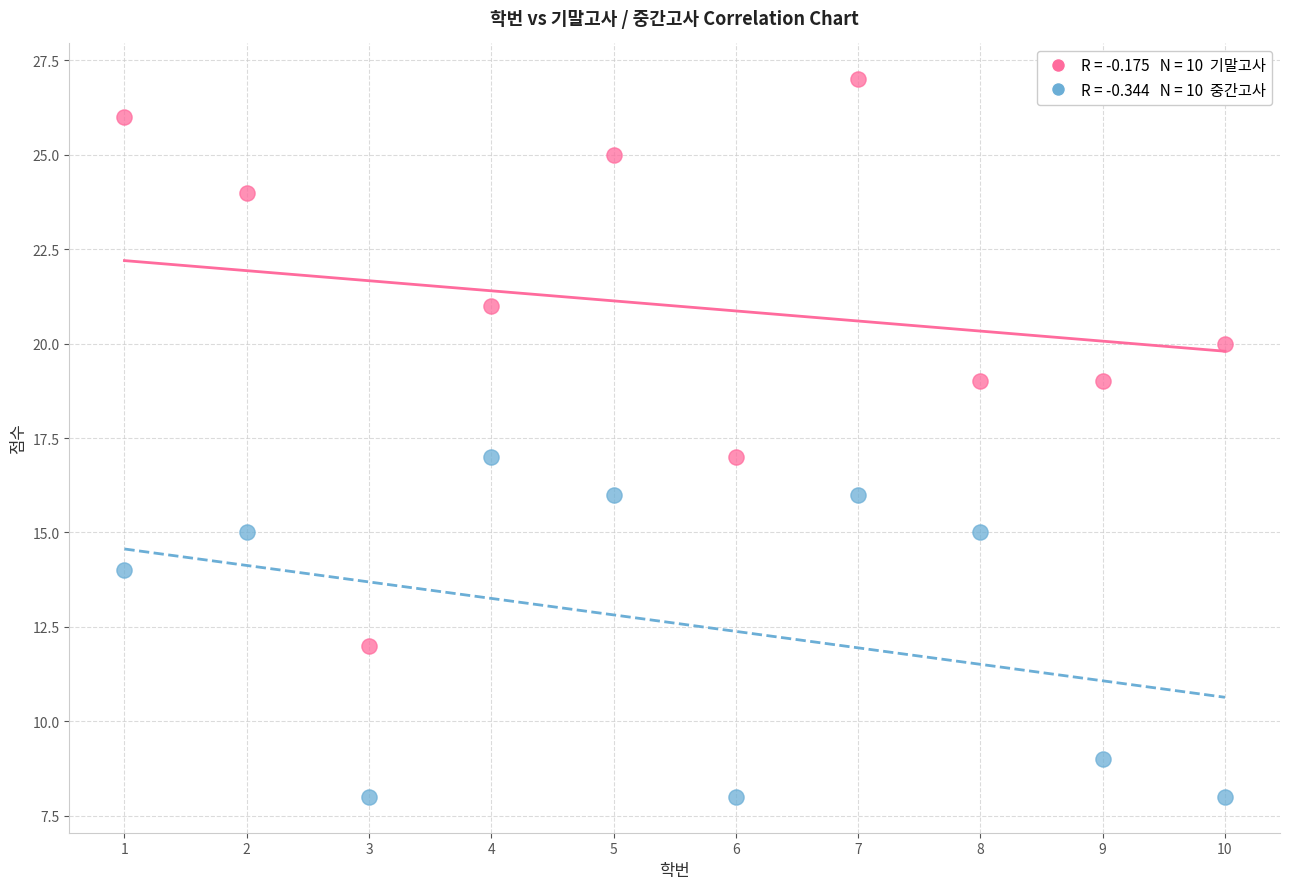

Across all data points, what is the range of X values (max minus min)?

9